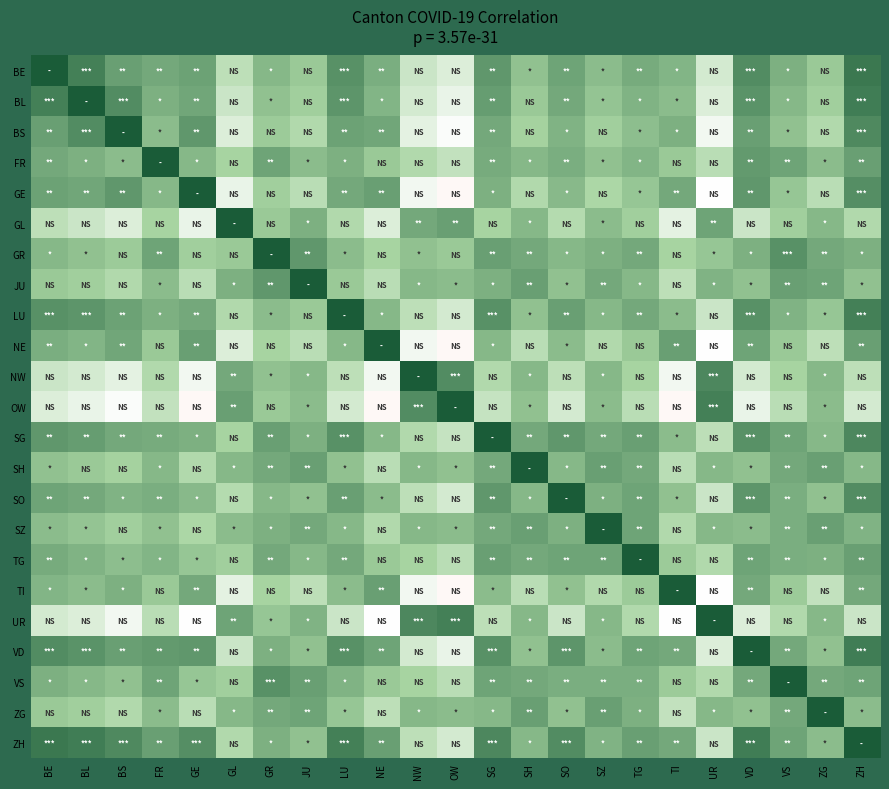

Reading left to right, extract all data points from this chart.

BE: BE=1.0	BL=0.8	BS=0.7	FR=0.7	GE=0.7	GL=0.5	GR=0.6	JU=0.6	LU=0.8	NE=0.7	NW=0.4	OW=0.4	SG=0.8	SH=0.6	SO=0.7	SZ=0.6	TG=0.7	TI=0.6	UR=0.4	VD=0.8	VS=0.7	ZG=0.6	ZH=0.9
BL: BE=0.8	BL=1.0	BS=0.8	FR=0.7	GE=0.7	GL=0.4	GR=0.6	JU=0.5	LU=0.8	NE=0.6	NW=0.4	OW=0.3	SG=0.7	SH=0.6	SO=0.7	SZ=0.6	TG=0.6	TI=0.6	UR=0.4	VD=0.8	VS=0.6	ZG=0.5	ZH=0.9
BS: BE=0.7	BL=0.8	BS=1.0	FR=0.6	GE=0.8	GL=0.4	GR=0.5	JU=0.5	LU=0.7	NE=0.7	NW=0.4	OW=0.3	SG=0.7	SH=0.5	SO=0.6	SZ=0.5	TG=0.6	TI=0.7	UR=0.3	VD=0.7	VS=0.6	ZG=0.5	ZH=0.8
FR: BE=0.7	BL=0.7	BS=0.6	FR=1.0	GE=0.6	GL=0.5	GR=0.7	JU=0.6	LU=0.7	NE=0.6	NW=0.5	OW=0.4	SG=0.7	SH=0.6	SO=0.7	SZ=0.6	TG=0.6	TI=0.6	UR=0.5	VD=0.7	VS=0.7	ZG=0.6	ZH=0.7
GE: BE=0.7	BL=0.7	BS=0.8	FR=0.6	GE=1.0	GL=0.3	GR=0.5	JU=0.5	LU=0.7	NE=0.7	NW=0.3	OW=0.3	SG=0.7	SH=0.5	SO=0.6	SZ=0.5	TG=0.6	TI=0.7	UR=0.3	VD=0.8	VS=0.6	ZG=0.5	ZH=0.8
GL: BE=0.5	BL=0.4	BS=0.4	FR=0.5	GE=0.3	GL=1.0	GR=0.6	JU=0.7	LU=0.5	NE=0.4	NW=0.7	OW=0.7	SG=0.5	SH=0.6	SO=0.5	SZ=0.6	TG=0.5	TI=0.4	UR=0.7	VD=0.4	VS=0.5	ZG=0.6	ZH=0.5
GR: BE=0.6	BL=0.6	BS=0.5	FR=0.7	GE=0.5	GL=0.6	GR=1.0	JU=0.8	LU=0.6	NE=0.5	NW=0.6	OW=0.6	SG=0.7	SH=0.7	SO=0.6	SZ=0.7	TG=0.7	TI=0.5	UR=0.6	VD=0.7	VS=0.8	ZG=0.7	ZH=0.7
JU: BE=0.6	BL=0.5	BS=0.5	FR=0.6	GE=0.5	GL=0.7	GR=0.8	JU=1.0	LU=0.6	NE=0.5	NW=0.6	OW=0.6	SG=0.7	SH=0.7	SO=0.6	SZ=0.7	TG=0.6	TI=0.5	UR=0.6	VD=0.6	VS=0.7	ZG=0.7	ZH=0.6
LU: BE=0.8	BL=0.8	BS=0.7	FR=0.7	GE=0.7	GL=0.5	GR=0.6	JU=0.6	LU=1.0	NE=0.6	NW=0.5	OW=0.4	SG=0.8	SH=0.6	SO=0.7	SZ=0.6	TG=0.7	TI=0.6	UR=0.4	VD=0.8	VS=0.6	ZG=0.6	ZH=0.8
NE: BE=0.7	BL=0.6	BS=0.7	FR=0.6	GE=0.7	GL=0.4	GR=0.5	JU=0.5	LU=0.6	NE=1.0	NW=0.3	OW=0.3	SG=0.6	SH=0.5	SO=0.6	SZ=0.5	TG=0.6	TI=0.7	UR=0.3	VD=0.7	VS=0.6	ZG=0.5	ZH=0.7
NW: BE=0.4	BL=0.4	BS=0.4	FR=0.5	GE=0.3	GL=0.7	GR=0.6	JU=0.6	LU=0.5	NE=0.3	NW=1.0	OW=0.8	SG=0.5	SH=0.6	SO=0.5	SZ=0.6	TG=0.5	TI=0.3	UR=0.8	VD=0.4	VS=0.5	ZG=0.6	ZH=0.5
OW: BE=0.4	BL=0.3	BS=0.3	FR=0.4	GE=0.3	GL=0.7	GR=0.6	JU=0.6	LU=0.4	NE=0.3	NW=0.8	OW=1.0	SG=0.4	SH=0.6	SO=0.4	SZ=0.6	TG=0.5	TI=0.3	UR=0.8	VD=0.3	VS=0.5	ZG=0.6	ZH=0.4
SG: BE=0.8	BL=0.7	BS=0.7	FR=0.7	GE=0.7	GL=0.5	GR=0.7	JU=0.7	LU=0.8	NE=0.6	NW=0.5	OW=0.4	SG=1.0	SH=0.7	SO=0.8	SZ=0.7	TG=0.7	TI=0.6	UR=0.5	VD=0.8	VS=0.7	ZG=0.6	ZH=0.8
SH: BE=0.6	BL=0.6	BS=0.5	FR=0.6	GE=0.5	GL=0.6	GR=0.7	JU=0.7	LU=0.6	NE=0.5	NW=0.6	OW=0.6	SG=0.7	SH=1.0	SO=0.6	SZ=0.7	TG=0.7	TI=0.5	UR=0.6	VD=0.6	VS=0.7	ZG=0.7	ZH=0.6
SO: BE=0.7	BL=0.7	BS=0.6	FR=0.7	GE=0.6	GL=0.5	GR=0.6	JU=0.6	LU=0.7	NE=0.6	NW=0.5	OW=0.4	SG=0.8	SH=0.6	SO=1.0	SZ=0.7	TG=0.7	TI=0.6	UR=0.4	VD=0.8	VS=0.7	ZG=0.6	ZH=0.8
SZ: BE=0.6	BL=0.6	BS=0.5	FR=0.6	GE=0.5	GL=0.6	GR=0.7	JU=0.7	LU=0.6	NE=0.5	NW=0.6	OW=0.6	SG=0.7	SH=0.7	SO=0.7	SZ=1.0	TG=0.7	TI=0.5	UR=0.6	VD=0.6	VS=0.7	ZG=0.7	ZH=0.6
TG: BE=0.7	BL=0.6	BS=0.6	FR=0.6	GE=0.6	GL=0.5	GR=0.7	JU=0.6	LU=0.7	NE=0.6	NW=0.5	OW=0.5	SG=0.7	SH=0.7	SO=0.7	SZ=0.7	TG=1.0	TI=0.5	UR=0.5	VD=0.7	VS=0.7	ZG=0.7	ZH=0.7
TI: BE=0.6	BL=0.6	BS=0.7	FR=0.6	GE=0.7	GL=0.4	GR=0.5	JU=0.5	LU=0.6	NE=0.7	NW=0.3	OW=0.3	SG=0.6	SH=0.5	SO=0.6	SZ=0.5	TG=0.5	TI=1.0	UR=0.3	VD=0.7	VS=0.5	ZG=0.4	ZH=0.7
UR: BE=0.4	BL=0.4	BS=0.3	FR=0.5	GE=0.3	GL=0.7	GR=0.6	JU=0.6	LU=0.4	NE=0.3	NW=0.8	OW=0.8	SG=0.5	SH=0.6	SO=0.4	SZ=0.6	TG=0.5	TI=0.3	UR=1.0	VD=0.4	VS=0.5	ZG=0.6	ZH=0.4
VD: BE=0.8	BL=0.8	BS=0.7	FR=0.7	GE=0.8	GL=0.4	GR=0.7	JU=0.6	LU=0.8	NE=0.7	NW=0.4	OW=0.3	SG=0.8	SH=0.6	SO=0.8	SZ=0.6	TG=0.7	TI=0.7	UR=0.4	VD=1.0	VS=0.7	ZG=0.6	ZH=0.9
VS: BE=0.7	BL=0.6	BS=0.6	FR=0.7	GE=0.6	GL=0.5	GR=0.8	JU=0.7	LU=0.6	NE=0.6	NW=0.5	OW=0.5	SG=0.7	SH=0.7	SO=0.7	SZ=0.7	TG=0.7	TI=0.5	UR=0.5	VD=0.7	VS=1.0	ZG=0.7	ZH=0.7
ZG: BE=0.6	BL=0.5	BS=0.5	FR=0.6	GE=0.5	GL=0.6	GR=0.7	JU=0.7	LU=0.6	NE=0.5	NW=0.6	OW=0.6	SG=0.6	SH=0.7	SO=0.6	SZ=0.7	TG=0.7	TI=0.4	UR=0.6	VD=0.6	VS=0.7	ZG=1.0	ZH=0.6
ZH: BE=0.9	BL=0.9	BS=0.8	FR=0.7	GE=0.8	GL=0.5	GR=0.7	JU=0.6	LU=0.8	NE=0.7	NW=0.5	OW=0.4	SG=0.8	SH=0.6	SO=0.8	SZ=0.6	TG=0.7	TI=0.7	UR=0.4	VD=0.9	VS=0.7	ZG=0.6	ZH=1.0